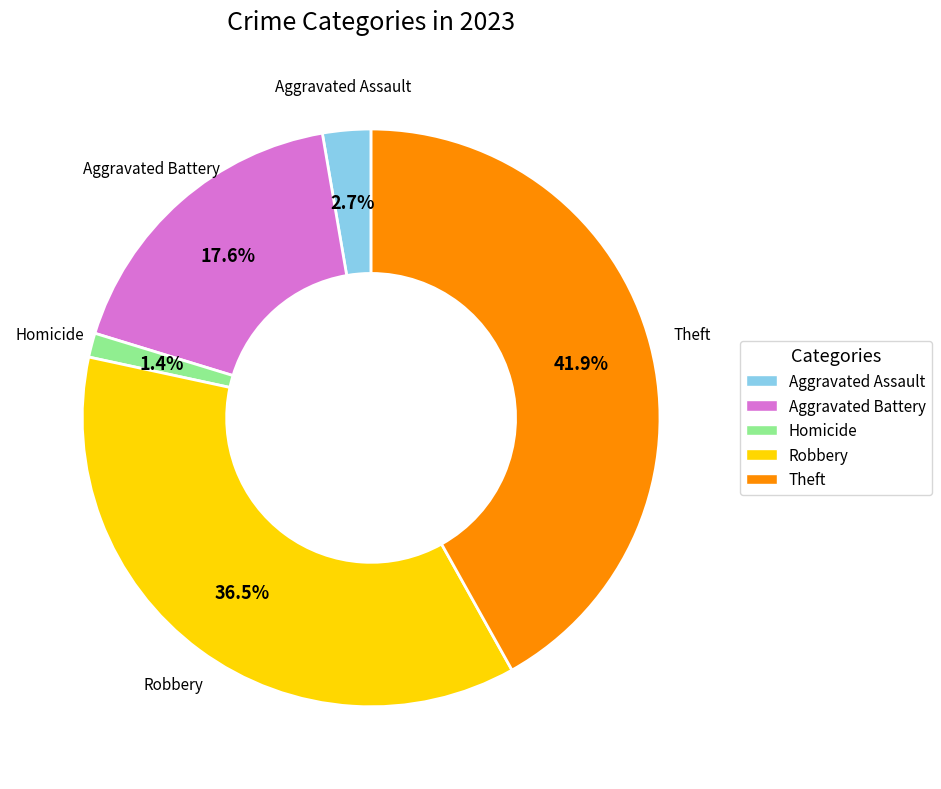

How many segments does this pie chart have?

5